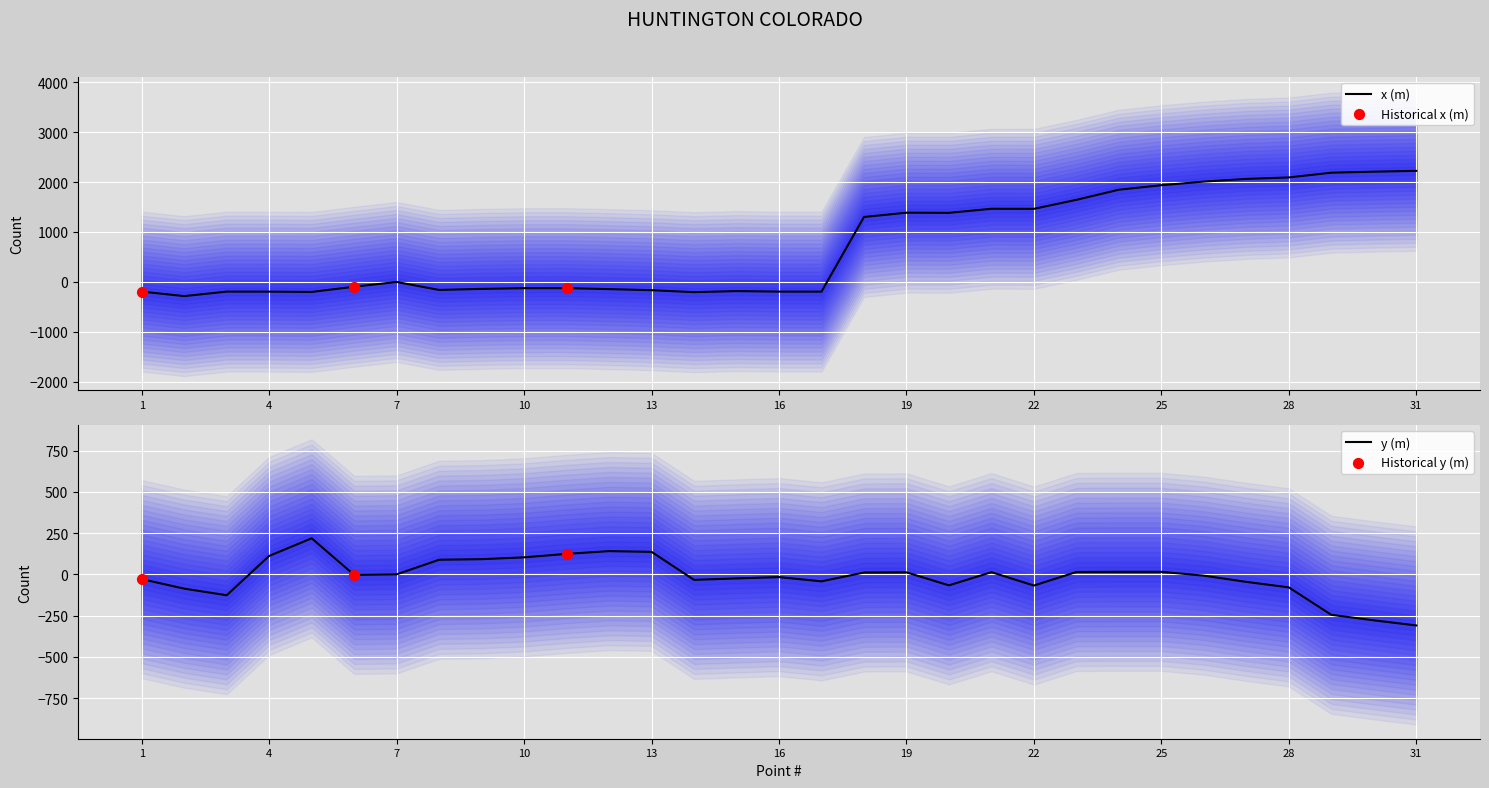

Which series has the widest spread of Y values?

x (m)